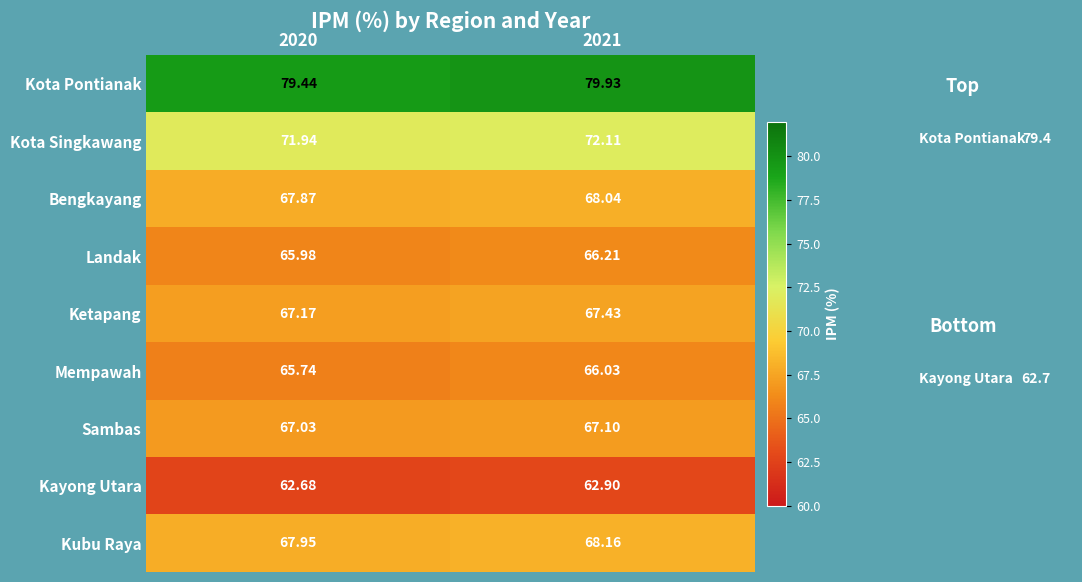

Which label corresponds to the largest value in the chart?

2021